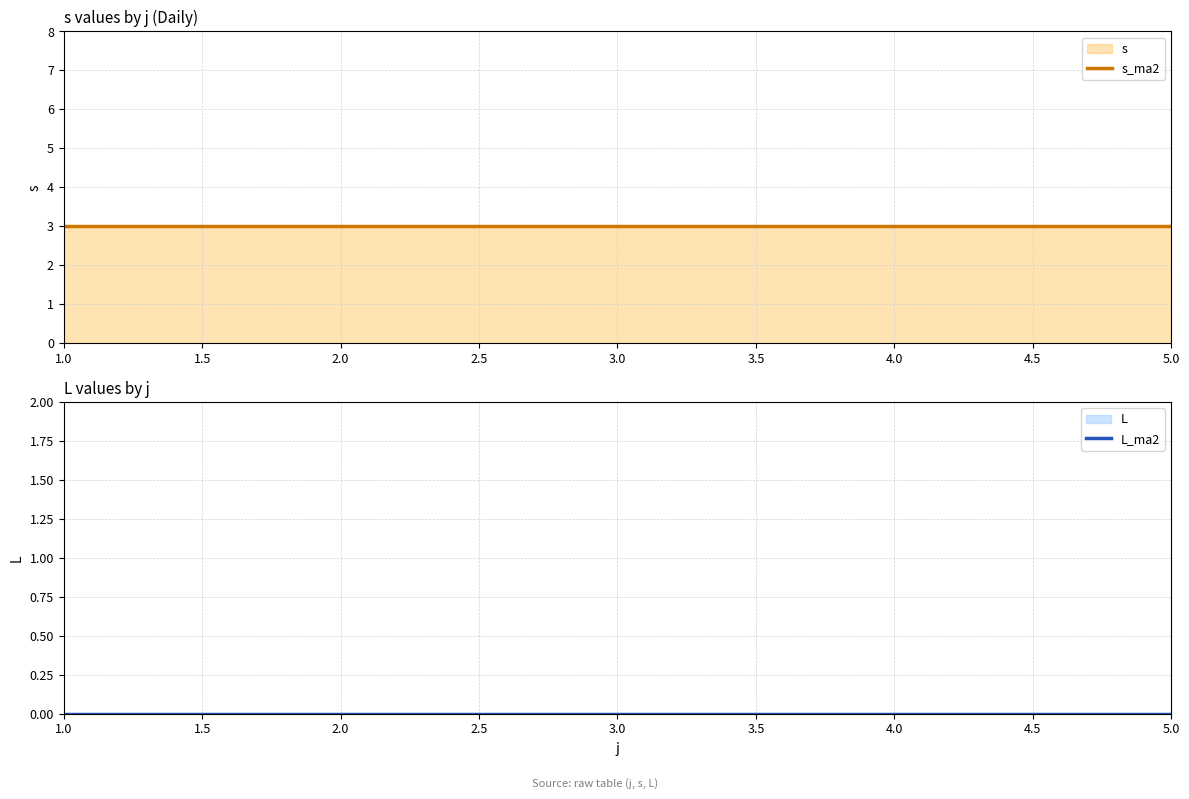

How many lines are shown in the chart?

2